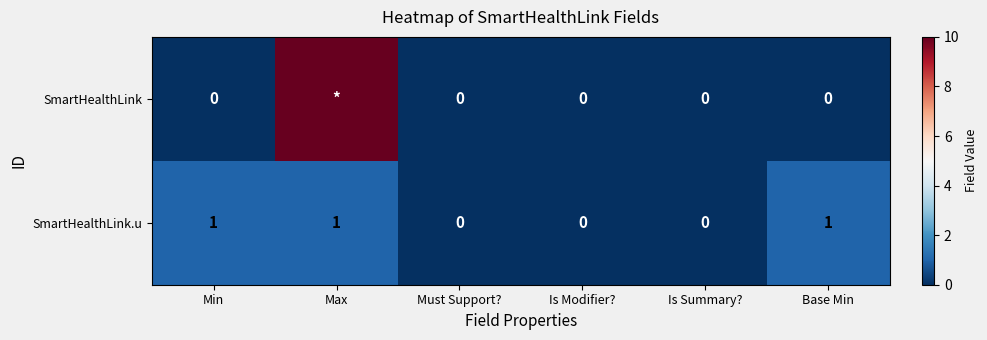

The value of SmartHealthLink.u at Is Modifier? is 0. True or false?

True